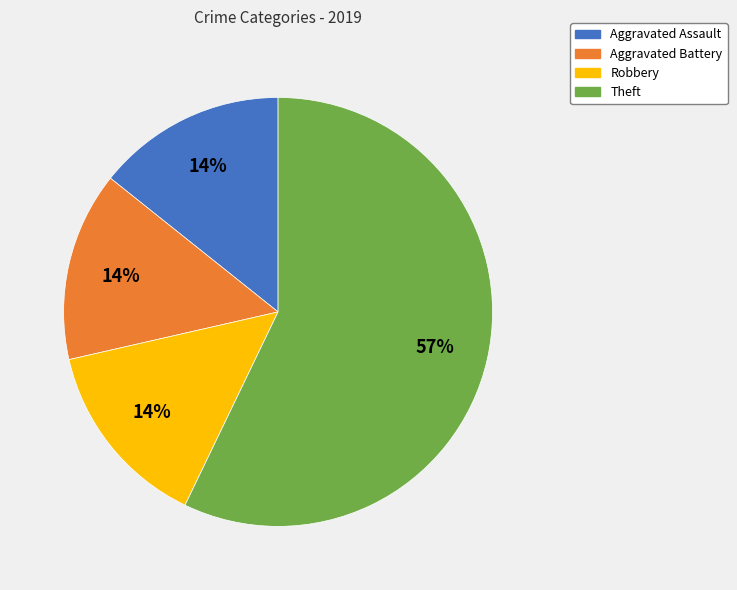

To the nearest percent, what is the average slice percentage?

25%